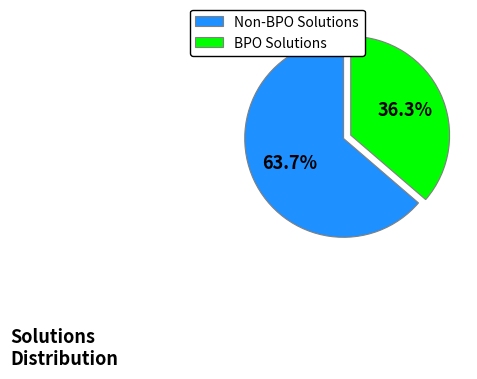

What is the smallest slice in the pie chart?

BPO Solutions